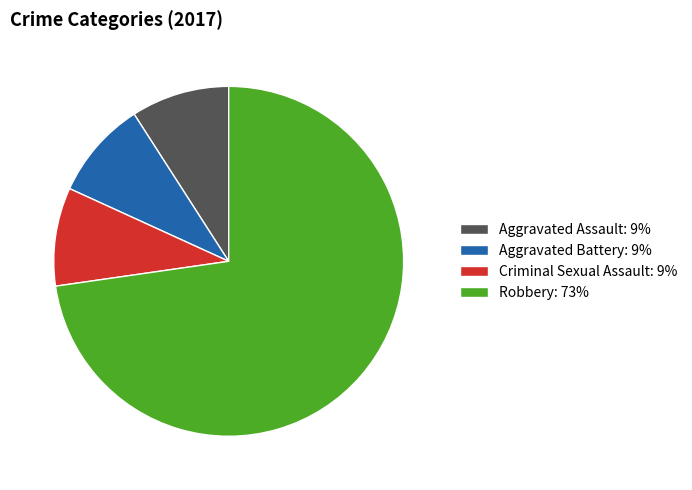

What is the majority slice?

Robbery